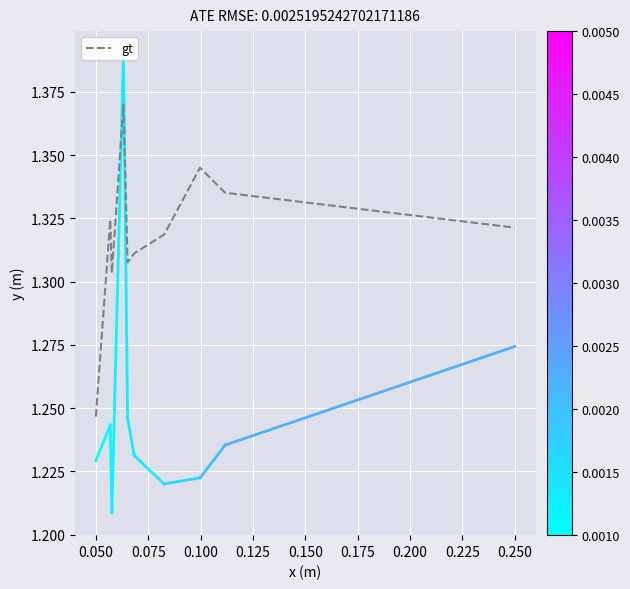

Does the chart have visible grid lines?

Yes